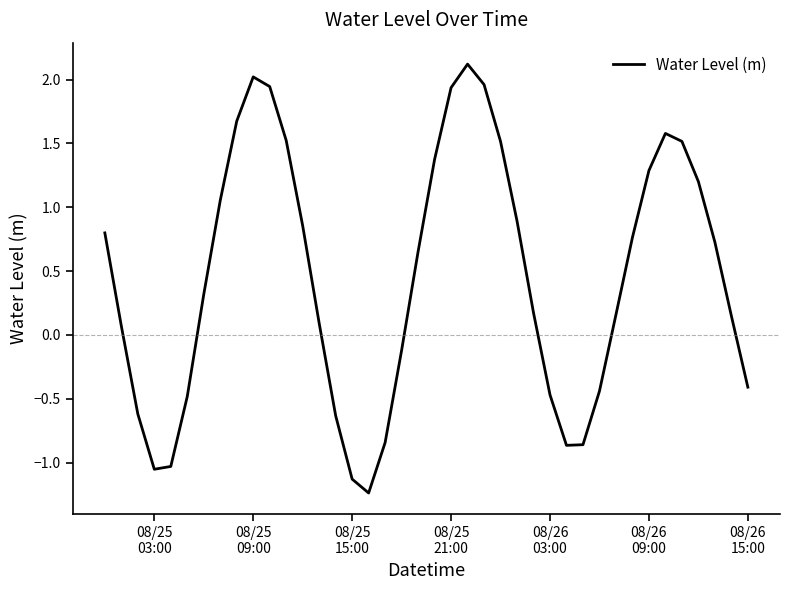

What is the greatest value displayed?

2.1